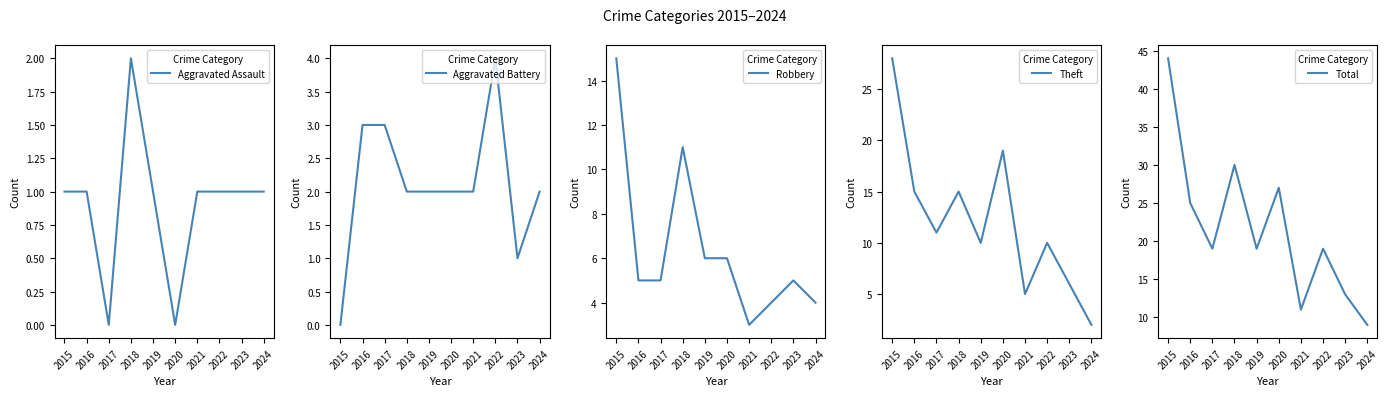

Rank the series at 2020 from lowest to highest value.

Aggravated Assault, Aggravated Battery, Robbery, Theft, Total